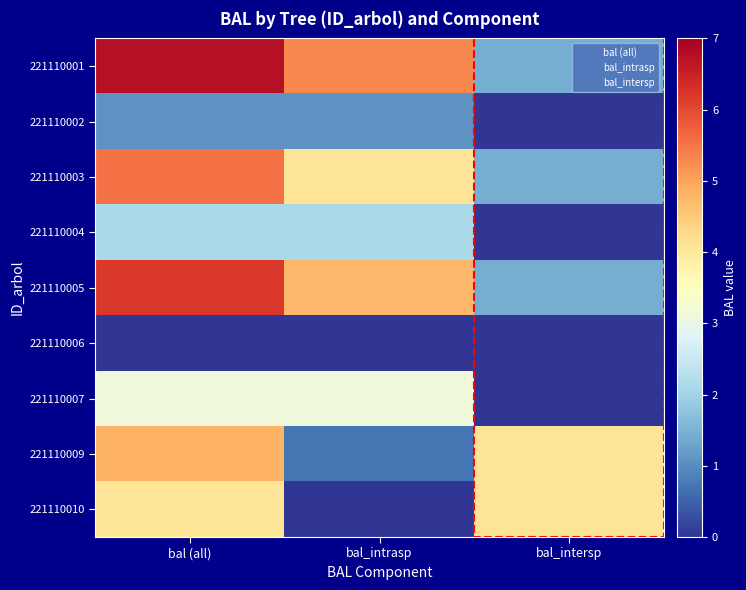

Reading left to right, what are all the values shown in this chart?

221110001: bal (all)=6.7	bal_intrasp=5.3	bal_intersp=1.4
221110002: bal (all)=1.1	bal_intrasp=1.1	bal_intersp=0.0
221110003: bal (all)=5.5	bal_intrasp=4.1	bal_intersp=1.4
221110004: bal (all)=2.1	bal_intrasp=2.1	bal_intersp=0.0
221110005: bal (all)=6.2	bal_intrasp=4.7	bal_intersp=1.4
221110006: bal (all)=0.0	bal_intrasp=0.0	bal_intersp=0.0
221110007: bal (all)=3.1	bal_intrasp=3.1	bal_intersp=0.0
221110009: bal (all)=4.8	bal_intrasp=0.7	bal_intersp=4.1
221110010: bal (all)=4.1	bal_intrasp=0.0	bal_intersp=4.1